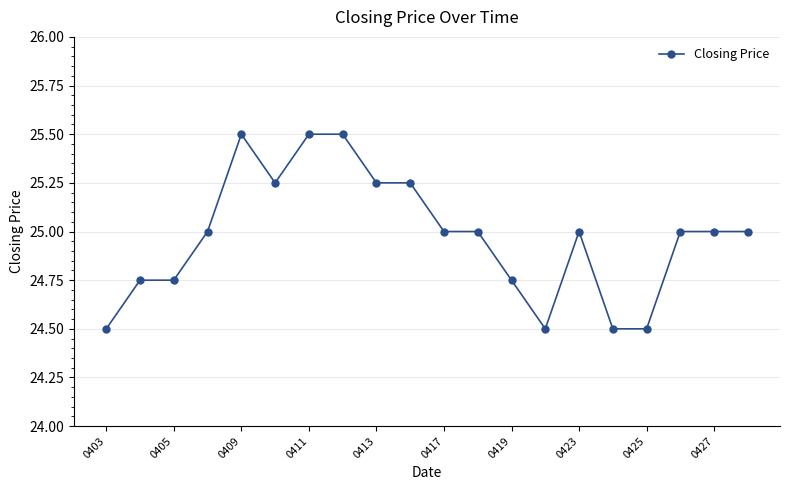

What is the difference between the maximum and minimum values?

1.0